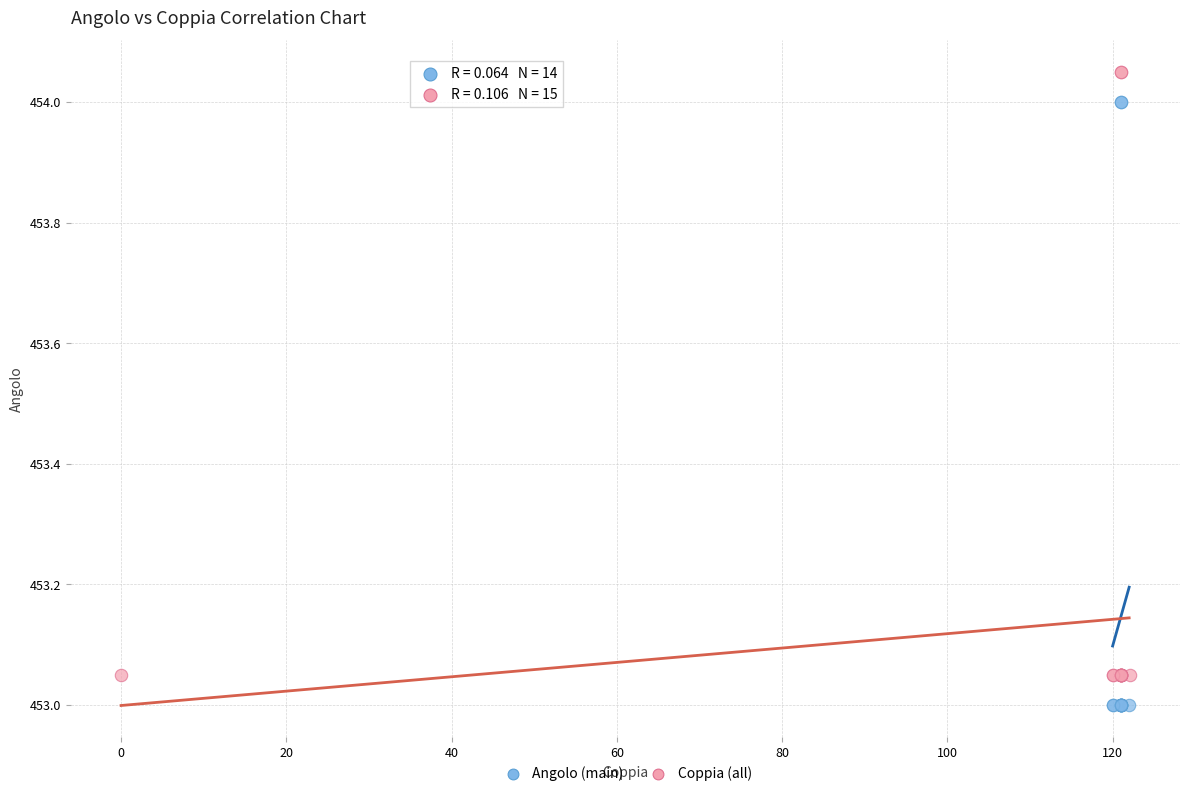

Which series contains the highest Y value?

Coppia (all)